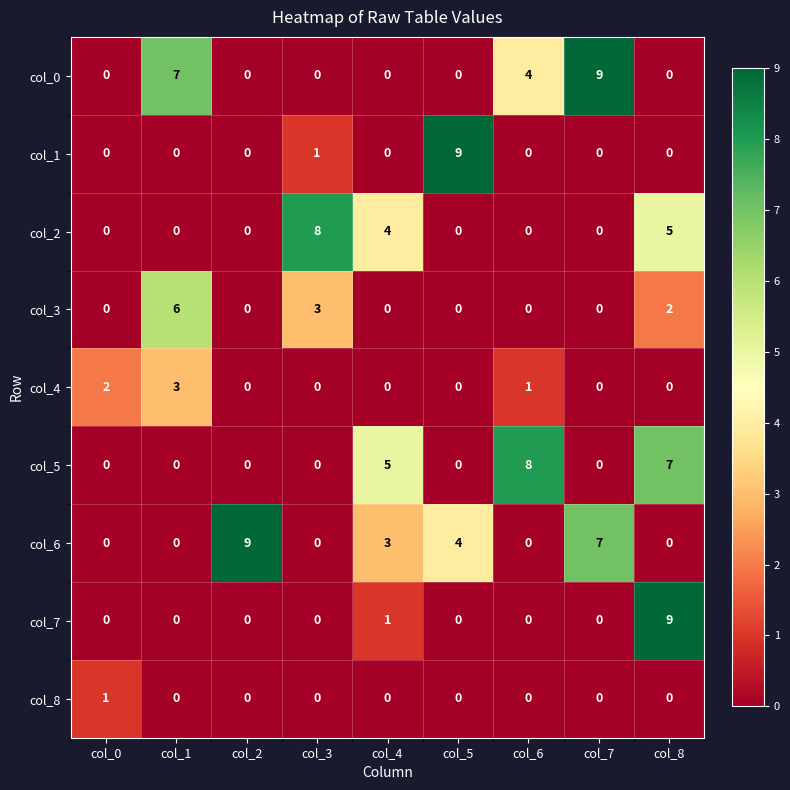

The col_5 series shows 5 at col_4. True or false?

True